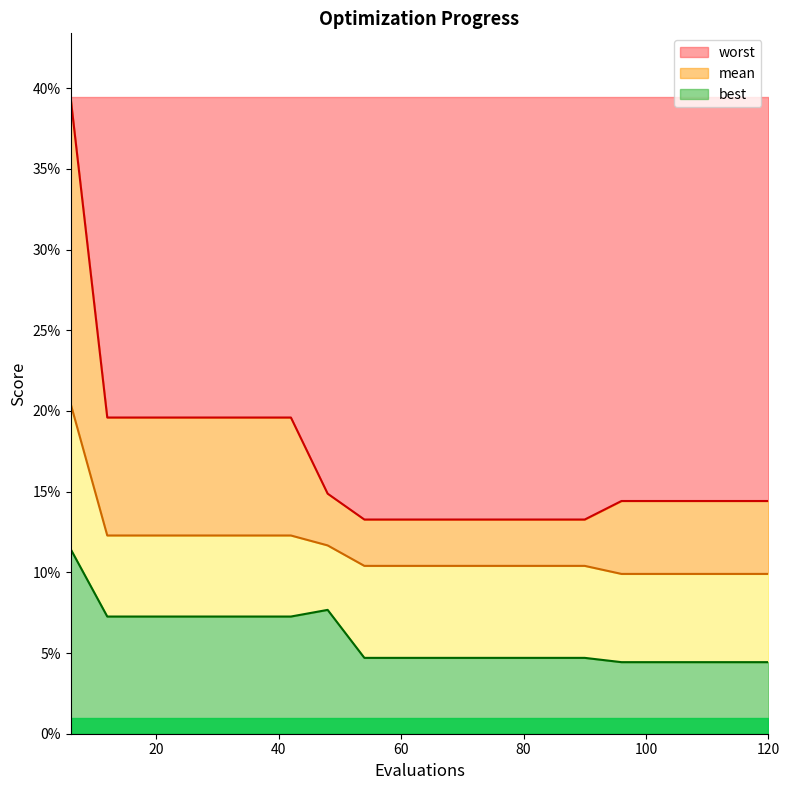

How many series are shown in this chart?

3